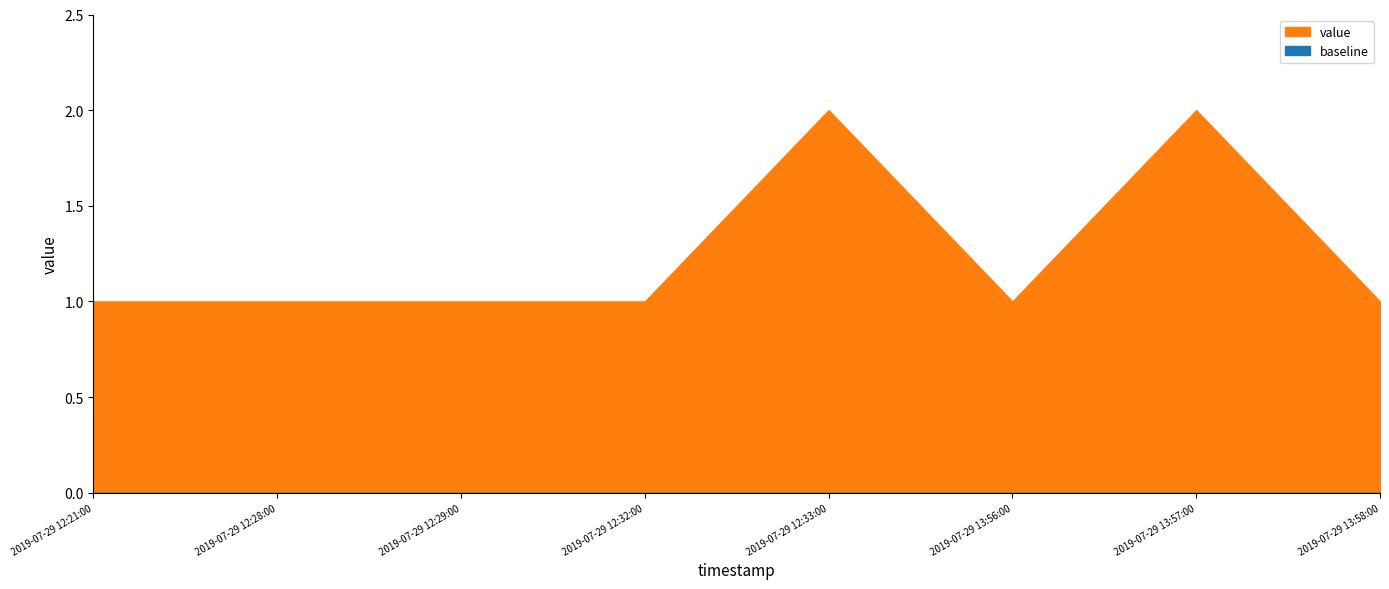

Reading left to right, what are all the values shown in this chart?

2019-07-29 12:21:00=1	2019-07-29 12:28:00=1	2019-07-29 12:29:00=1	2019-07-29 12:32:00=1	2019-07-29 12:33:00=2	2019-07-29 13:56:00=1	2019-07-29 13:57:00=2	2019-07-29 13:58:00=1